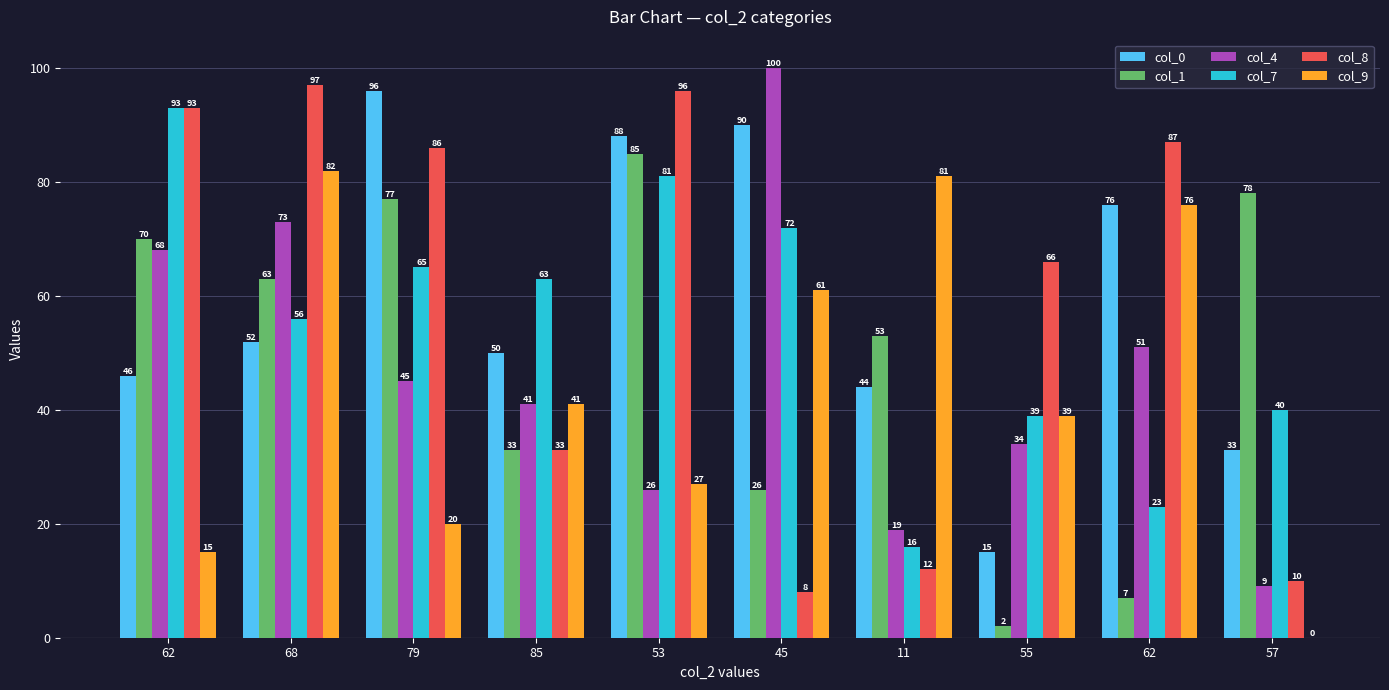

How many groups of bars are there?

10